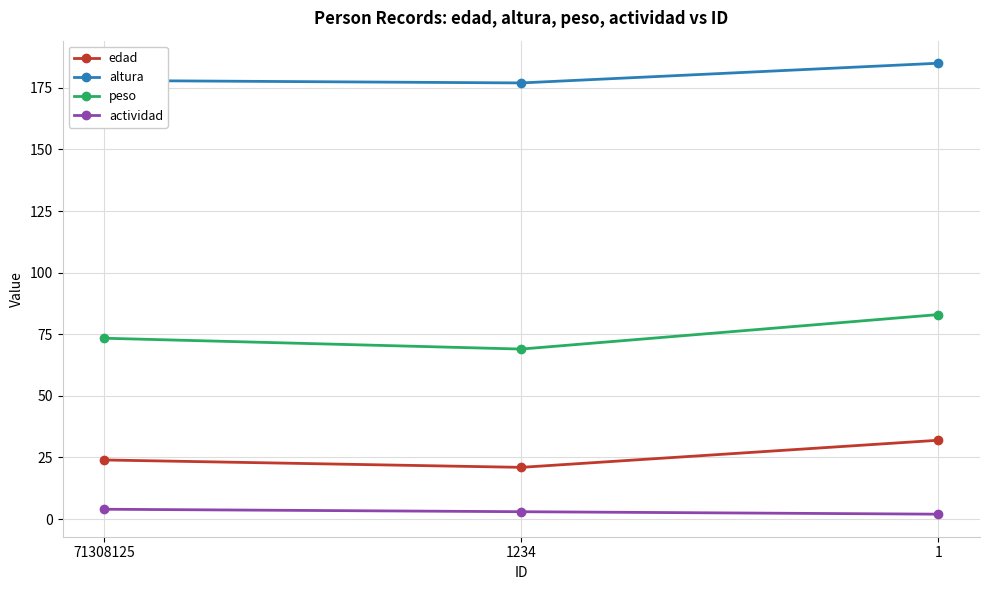

What is the value of the actividad point at the 2nd from the left?

3.0